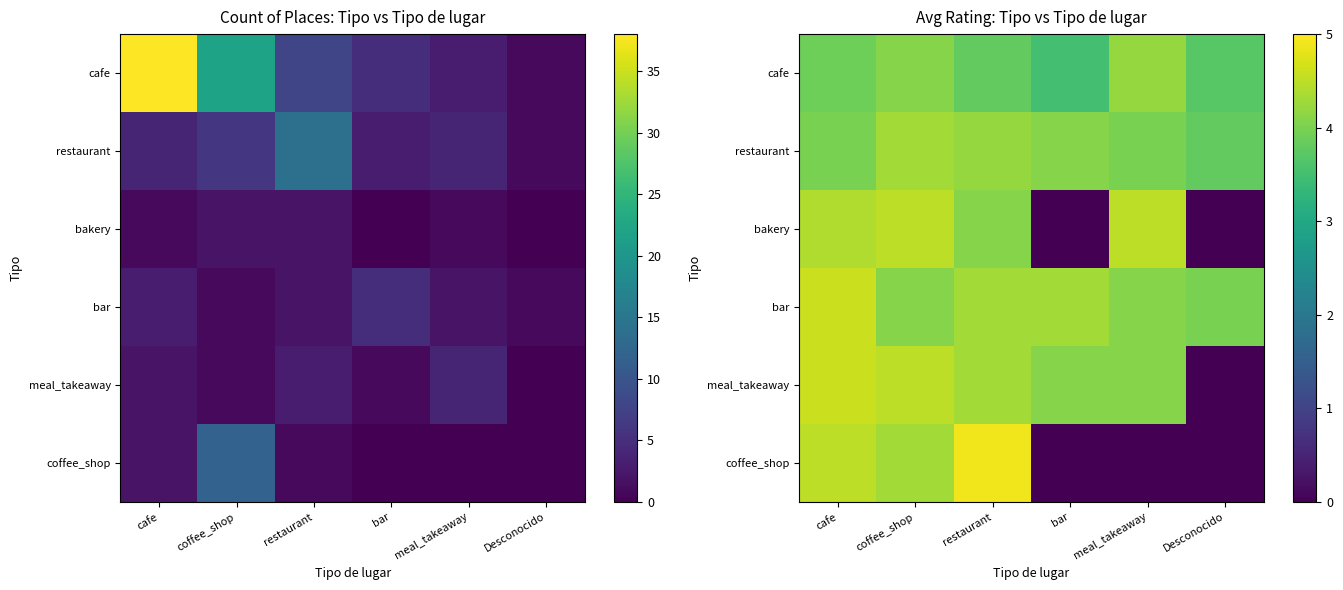

Is the value of meal_takeaway at restaurant greater than the value of bakery at coffee_shop?

No